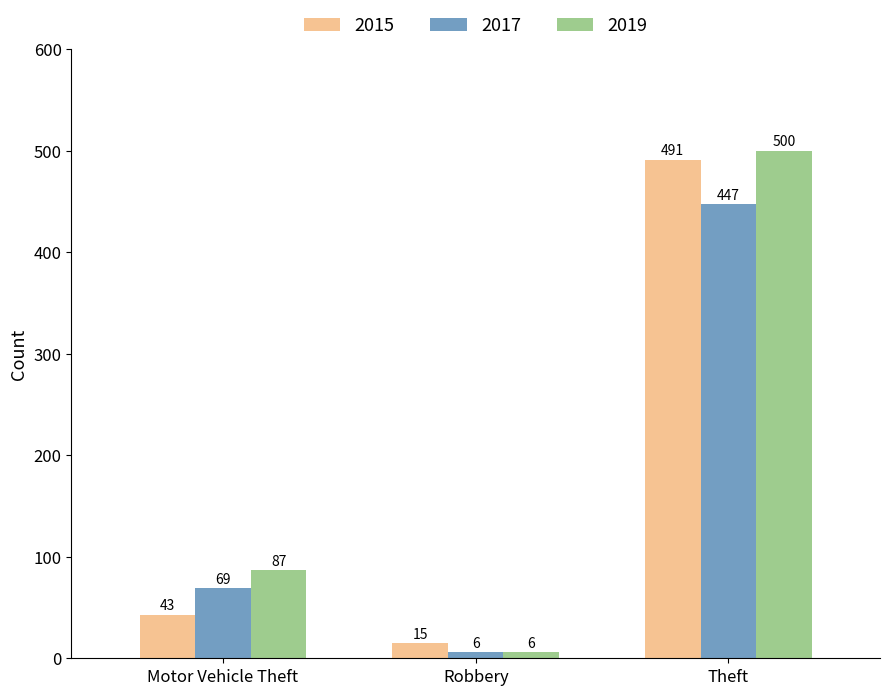

What is the spread (max minus min) of values at Motor Vehicle Theft?

44